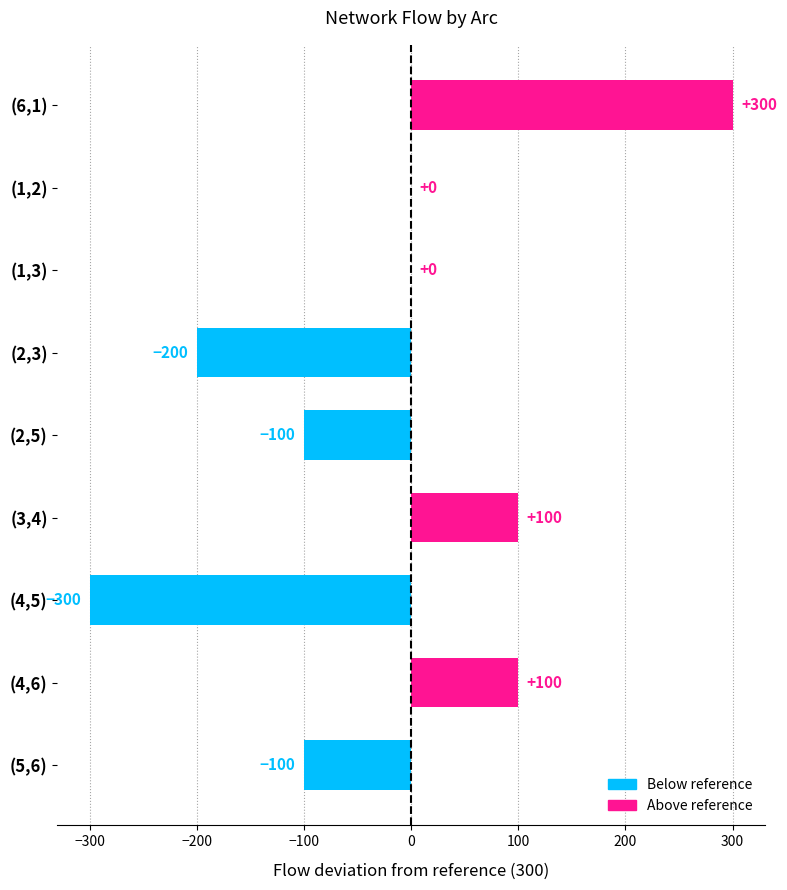

Reading top to bottom, transcribe all the data shown in this chart.

(6,1)=300	(1,2)=0	(1,3)=0	(2,3)=-200	(2,5)=-100	(3,4)=100	(4,5)=-300	(4,6)=100	(5,6)=-100